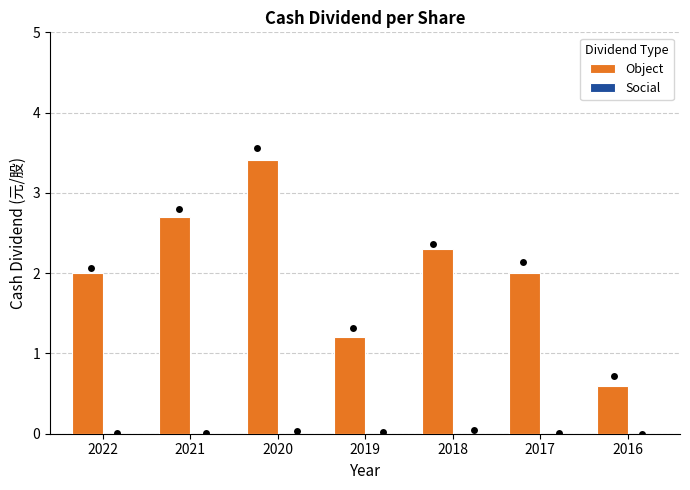

At which category is the sum across all series the highest?

2020